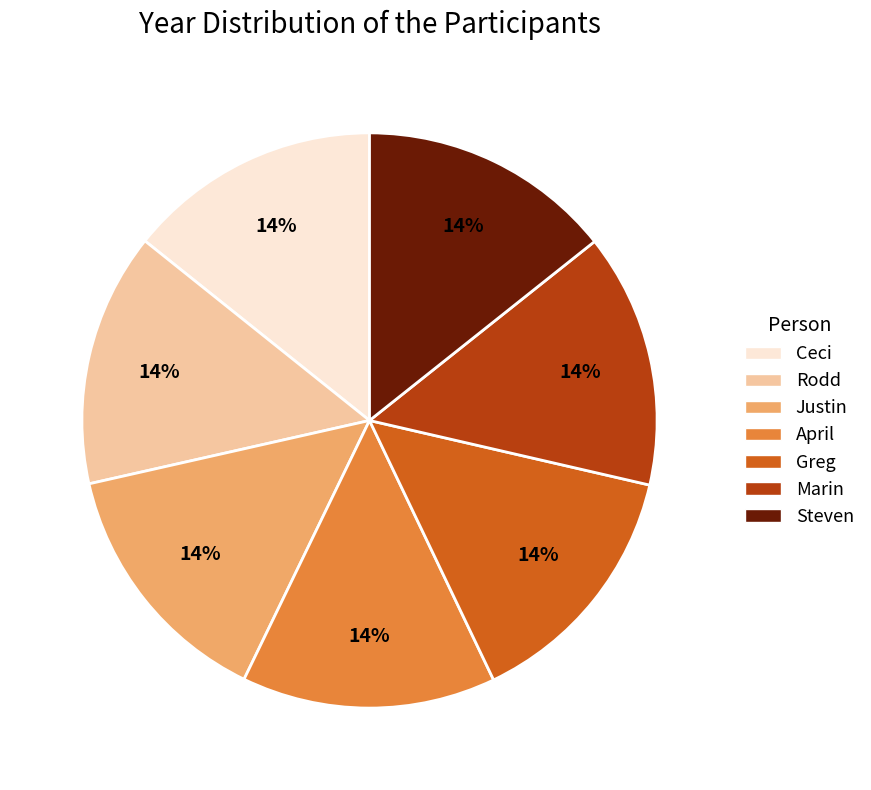

What is the ratio of the value at Steven to the value at Rodd?

1.0